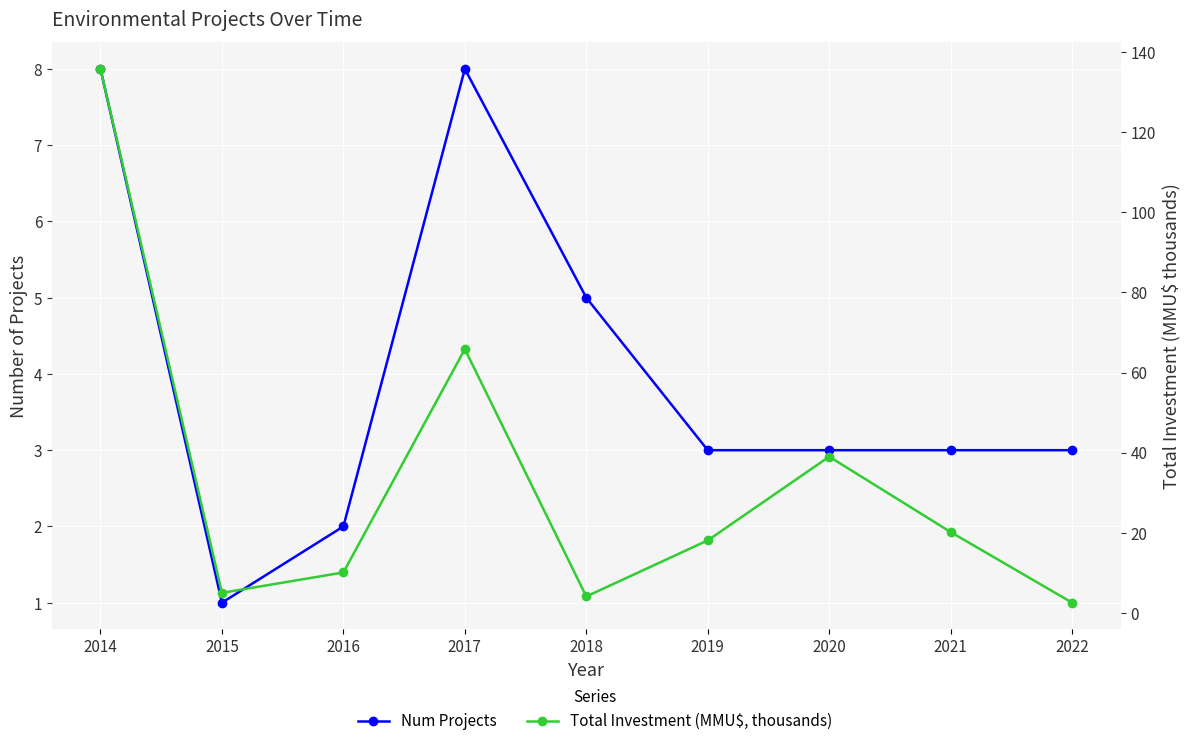

What are all the series names shown in the legend?

Num Projects, Total Investment (MMU$, thousands)